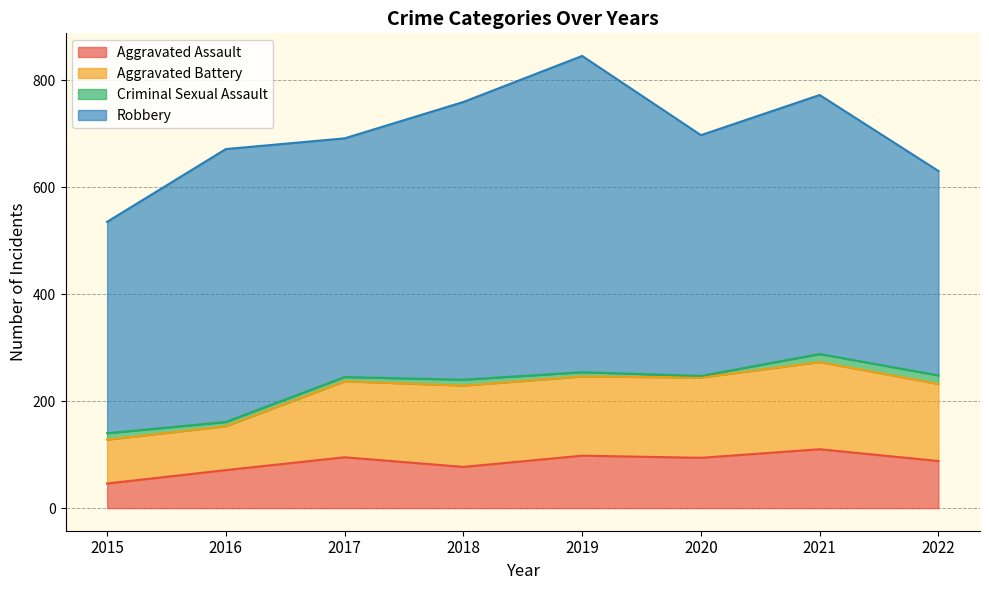

What is the sum of the Robbery values at 2020 and 2022?

832